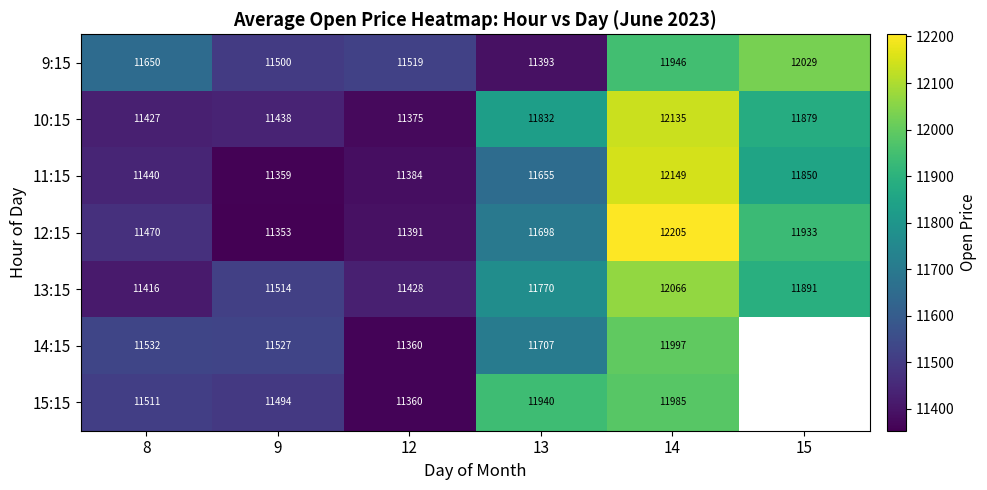

Between 8 and 13, which series saw the biggest shift?

15:15